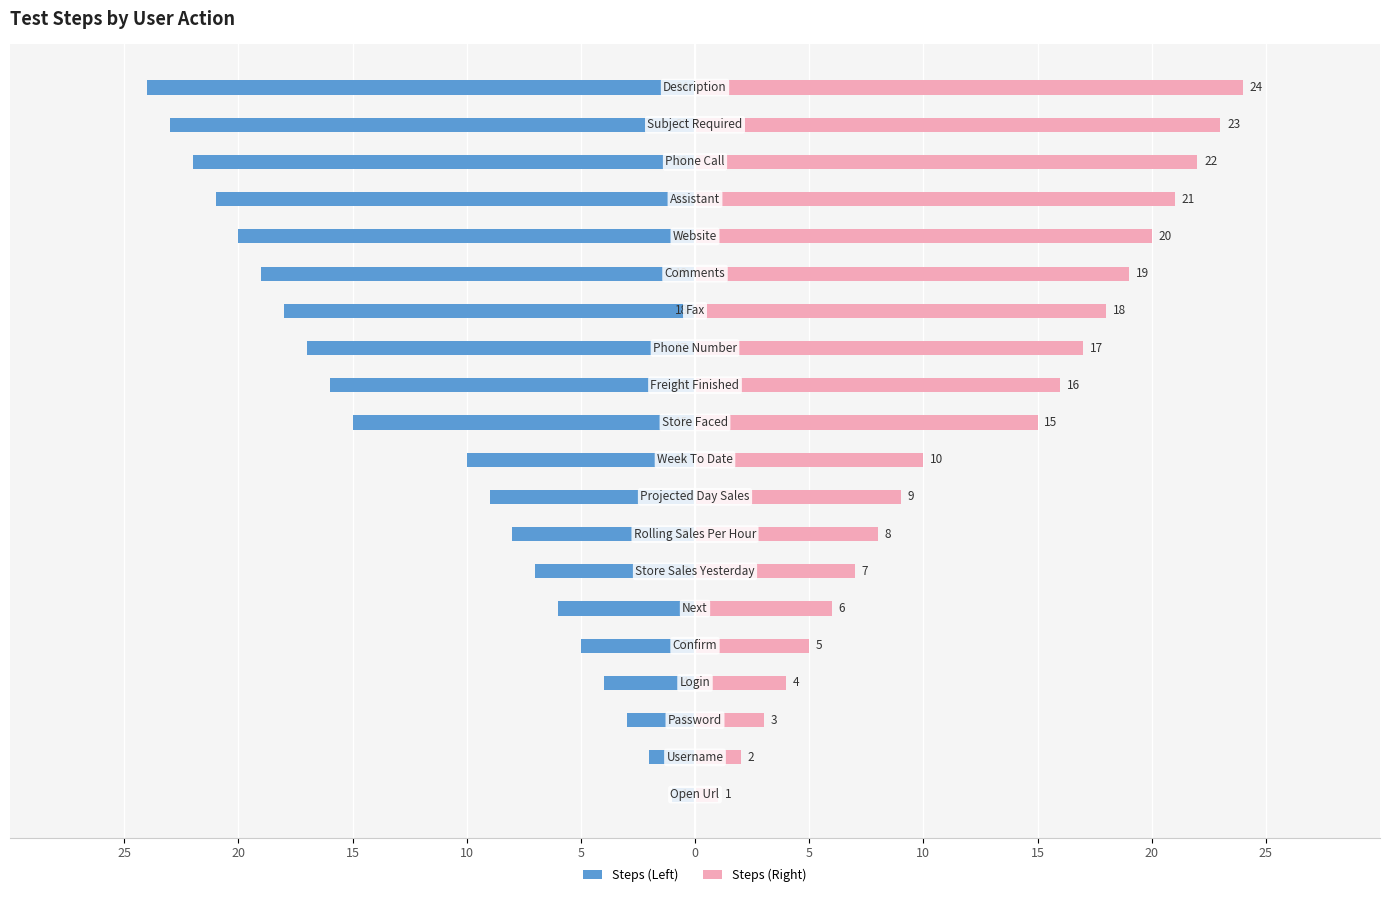

Reading right to left, what are all the values shown in this chart?

Steps (Left): -24	-23	-22	-21	-20	-19	-18	-17	-16	-15	-10	-9	-8	-7	-6	-5	-4	-3	-2	-1
Steps (Right): 24	23	22	21	20	19	18	17	16	15	10	9	8	7	6	5	4	3	2	1